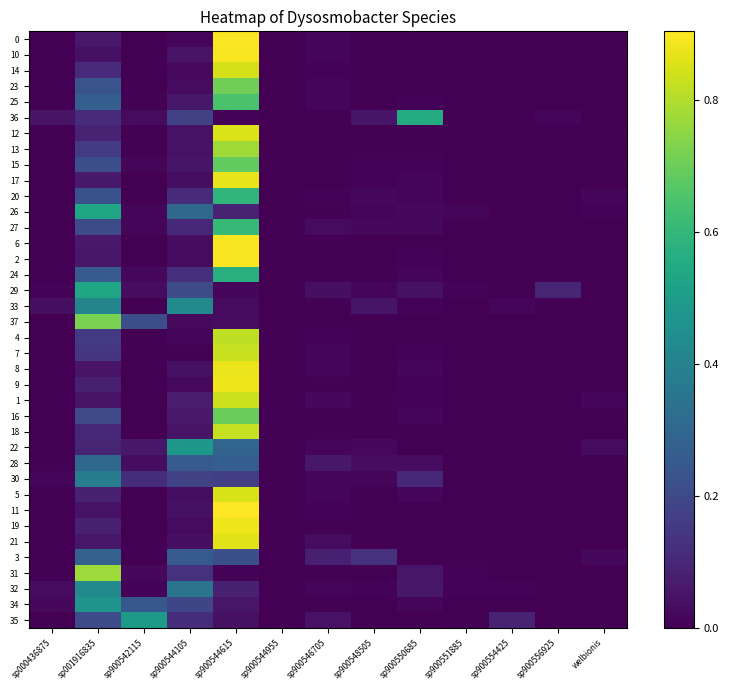

At how many categories does at least one series exceed 0?

13